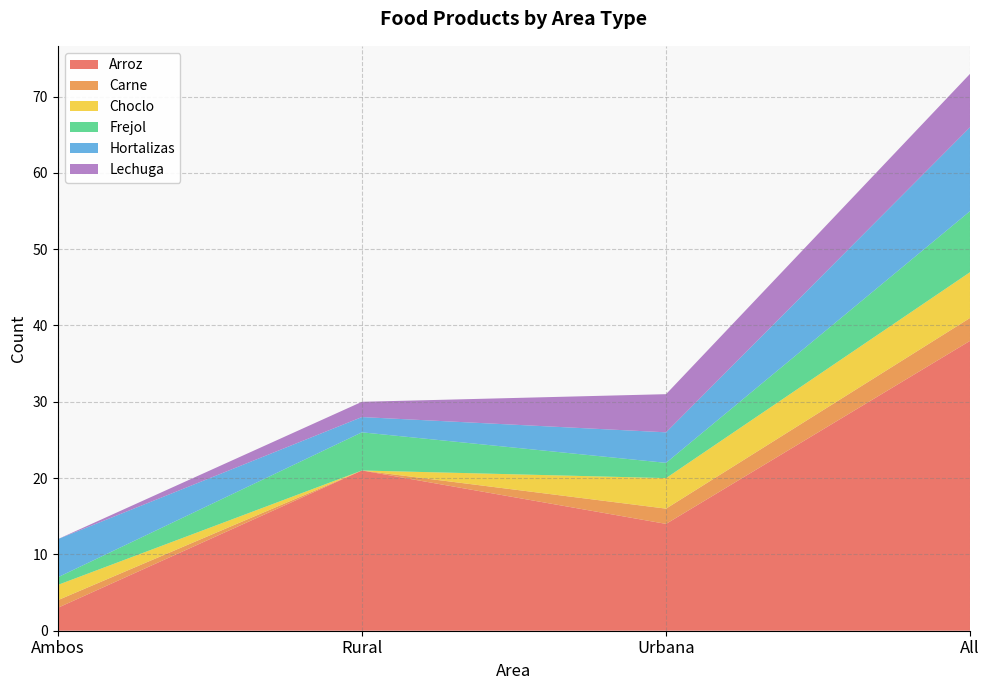

Reading right to left, list all the values displayed in this chart.

Arroz: All=38	Urbana=14	Rural=21	Ambos=3
Carne: All=3	Urbana=2	Rural=0	Ambos=1
Choclo: All=6	Urbana=4	Rural=0	Ambos=2
Frejol: All=8	Urbana=2	Rural=5	Ambos=1
Hortalizas: All=11	Urbana=4	Rural=2	Ambos=5
Lechuga: All=7	Urbana=5	Rural=2	Ambos=0